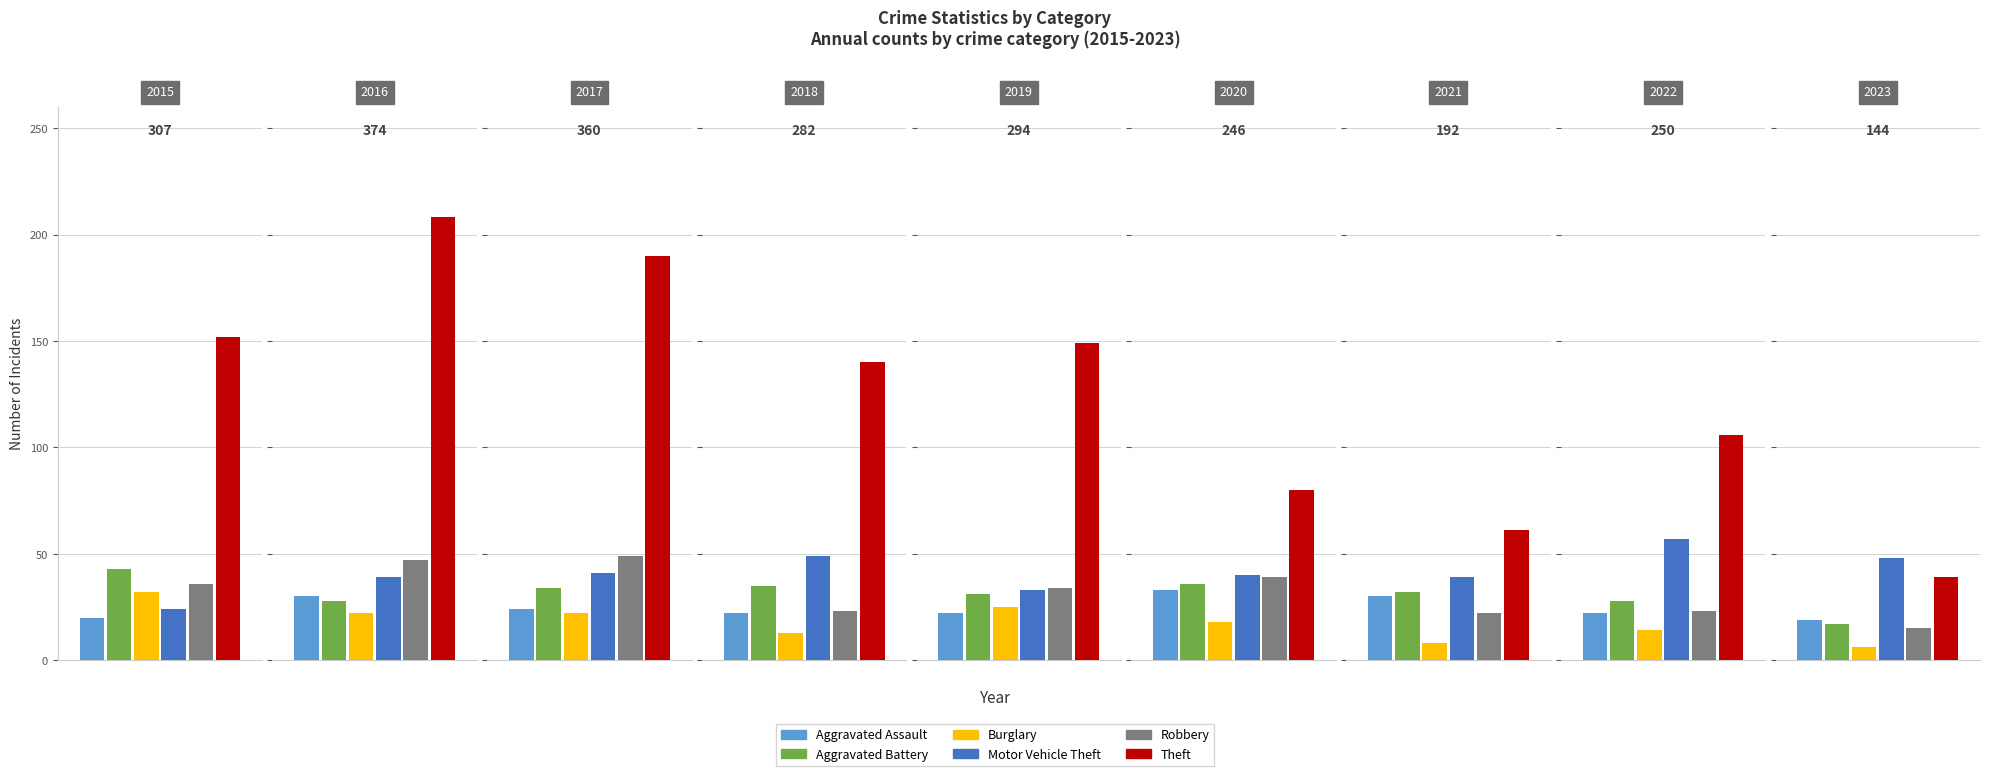

Reading right to left, what are all the values shown in this chart?

Aggravated Assault: 2023=19	2022=22	2021=30	2020=33	2019=22	2018=22	2017=24	2016=30	2015=20
Aggravated Battery: 2023=17	2022=28	2021=32	2020=36	2019=31	2018=35	2017=34	2016=28	2015=43
Burglary: 2023=6	2022=14	2021=8	2020=18	2019=25	2018=13	2017=22	2016=22	2015=32
Motor Vehicle Theft: 2023=48	2022=57	2021=39	2020=40	2019=33	2018=49	2017=41	2016=39	2015=24
Robbery: 2023=15	2022=23	2021=22	2020=39	2019=34	2018=23	2017=49	2016=47	2015=36
Theft: 2023=39	2022=106	2021=61	2020=80	2019=149	2018=140	2017=190	2016=208	2015=152